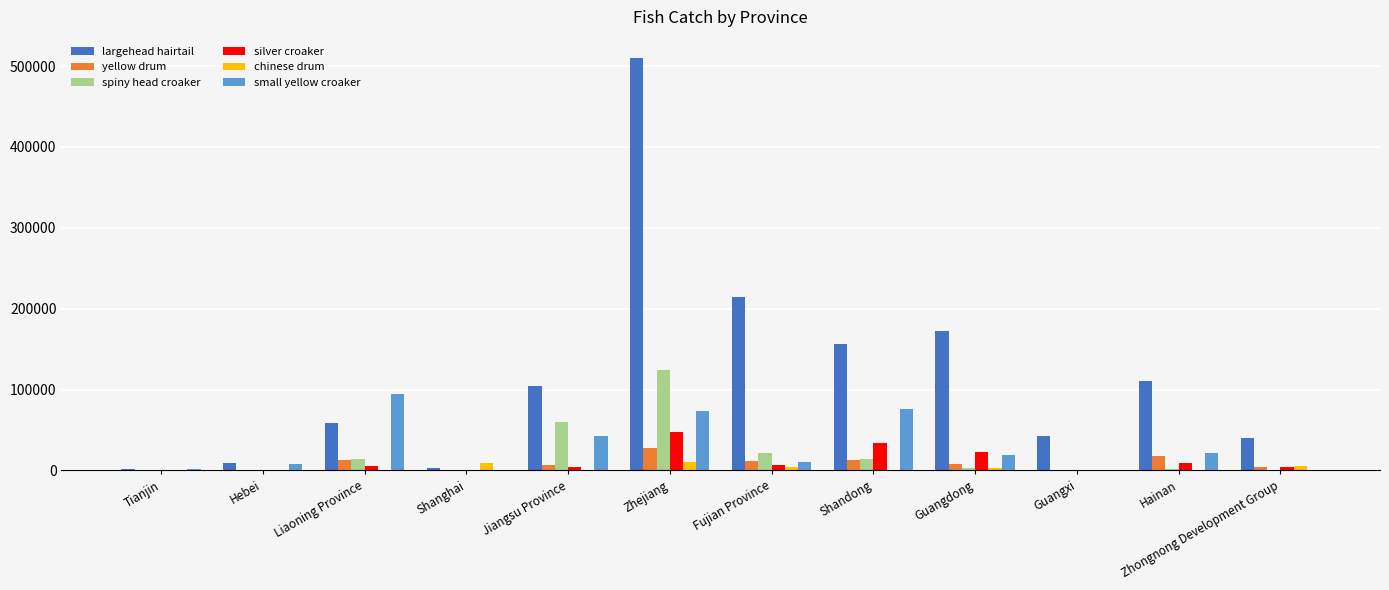

Is the value of small yellow croaker at Jiangsu Province greater than the value of silver croaker at Guangxi?

Yes